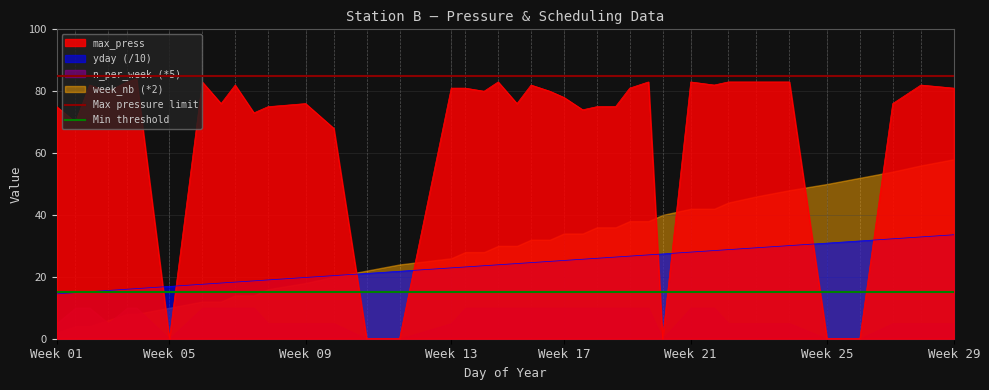

What is the highest value of the yday (/10) series?

33.6